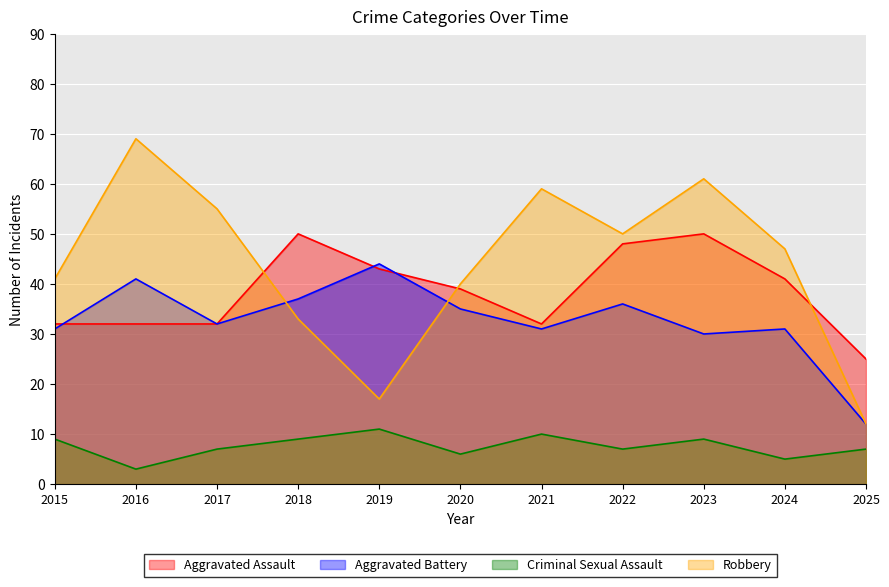

Where do Aggravated Assault and Aggravated Battery first cross each other?

2015 and 2016